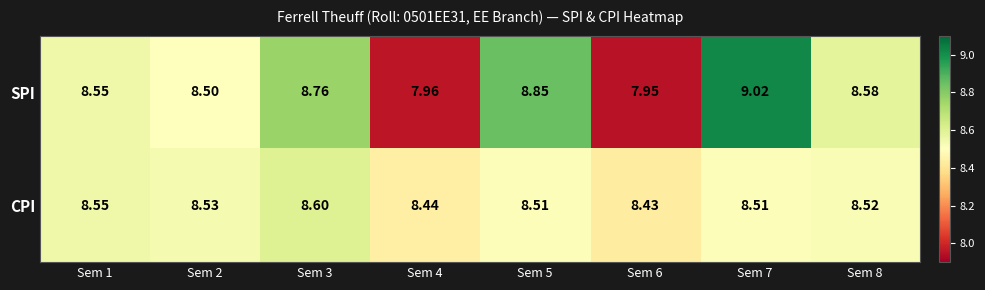

Which series has the largest range (max minus min)?

SPI